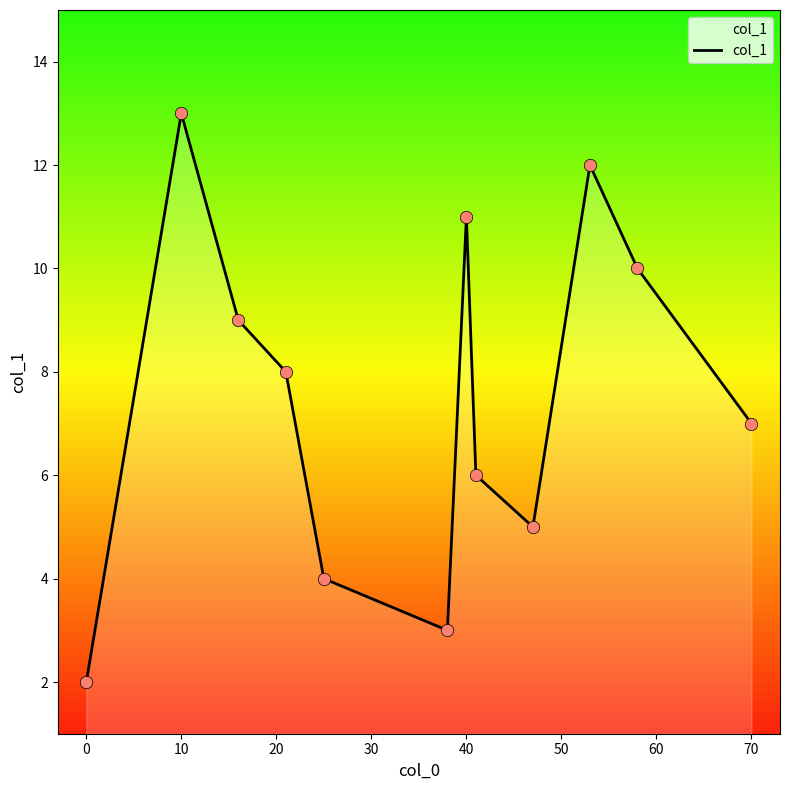

What is the greatest value displayed?

13